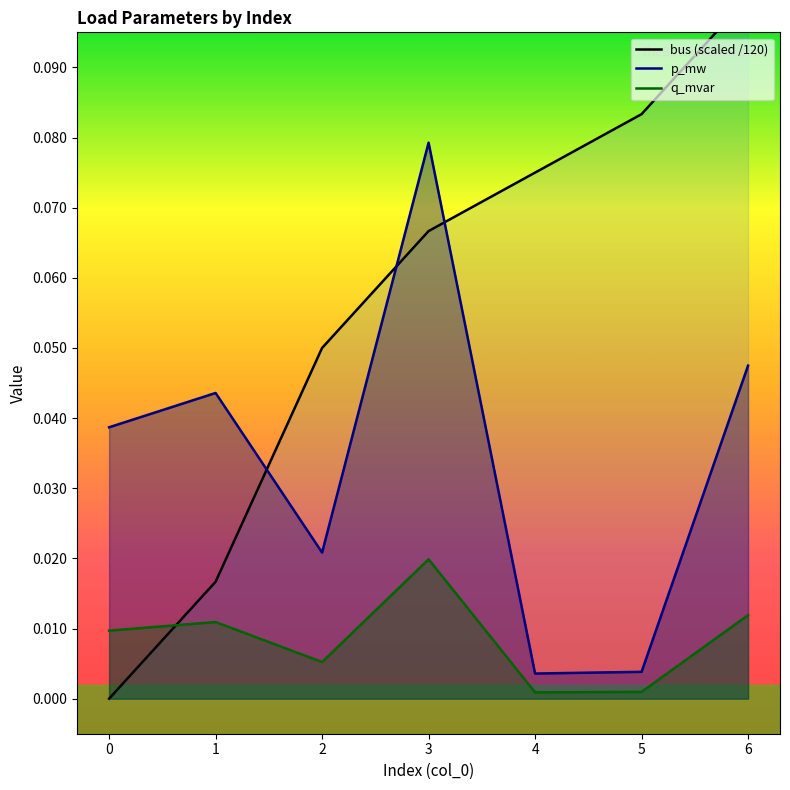

In q_mvar, how many points are higher than both neighbors (excluding endpoints)?

2